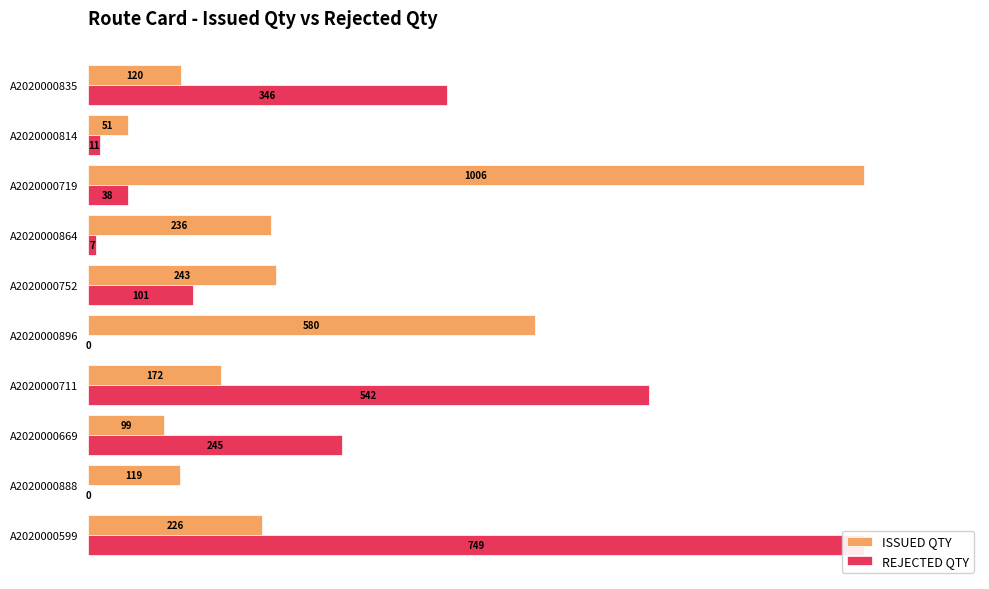

How many values in the REJECTED QTY series are below 13?

5